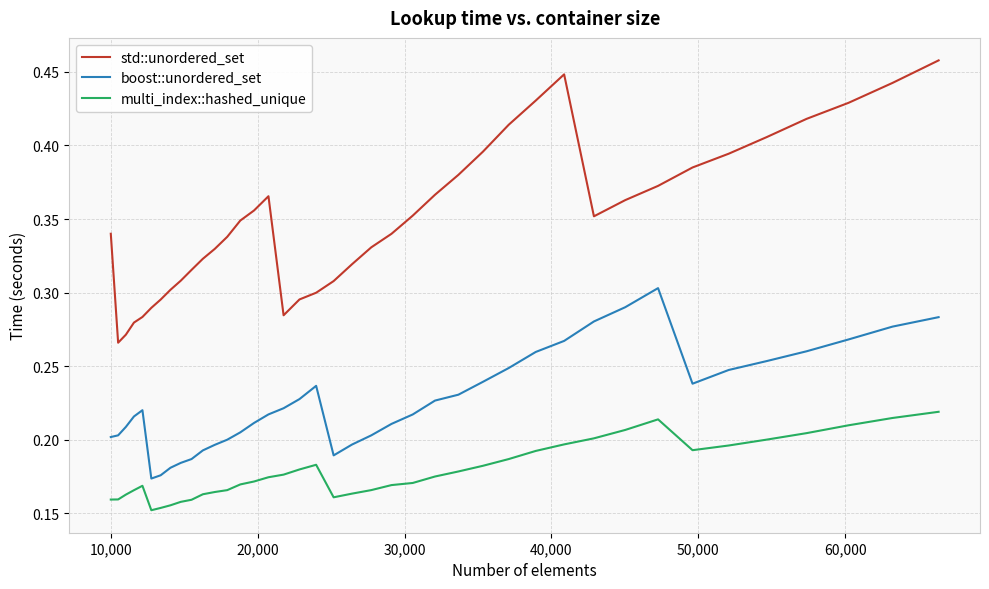

Count the boost::unordered_set values in the range 0 to 1.

40